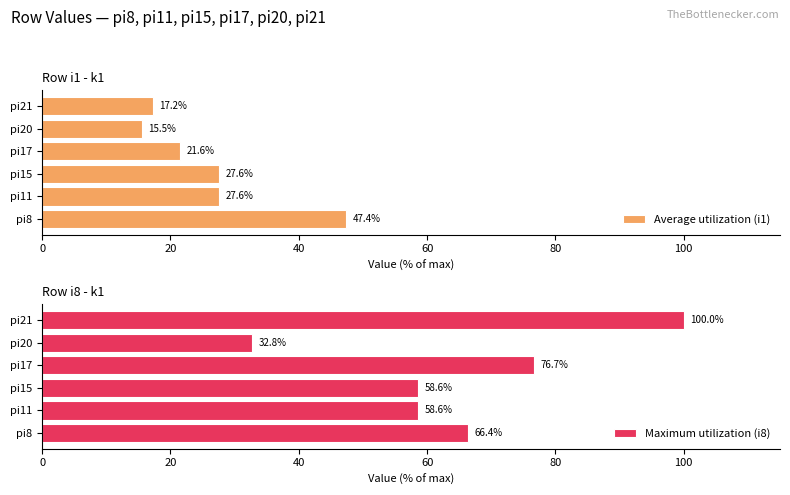

What is the difference between the Average utilization (i1) values at pi20 and pi8?

31.9